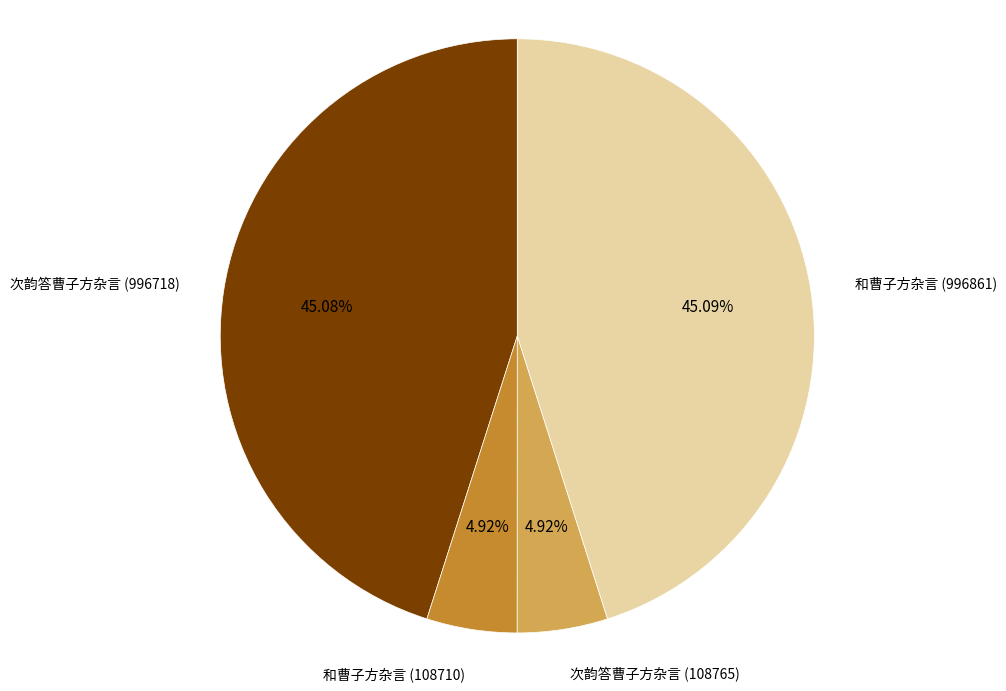

Does 次韵答曹子方杂言 (996718) account for over 50% of the chart?

No